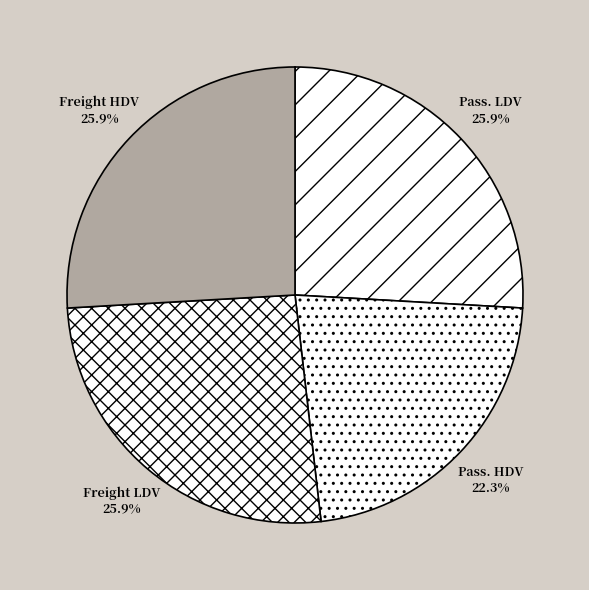

Count the number of slices in the pie.

4